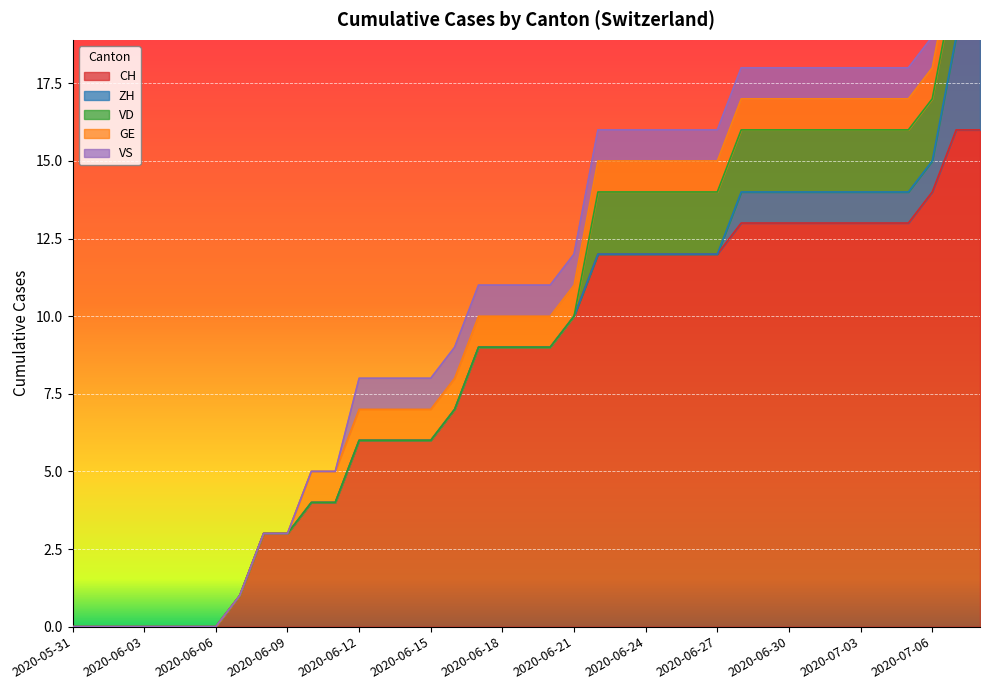

What is the highest value of the CH series?

16